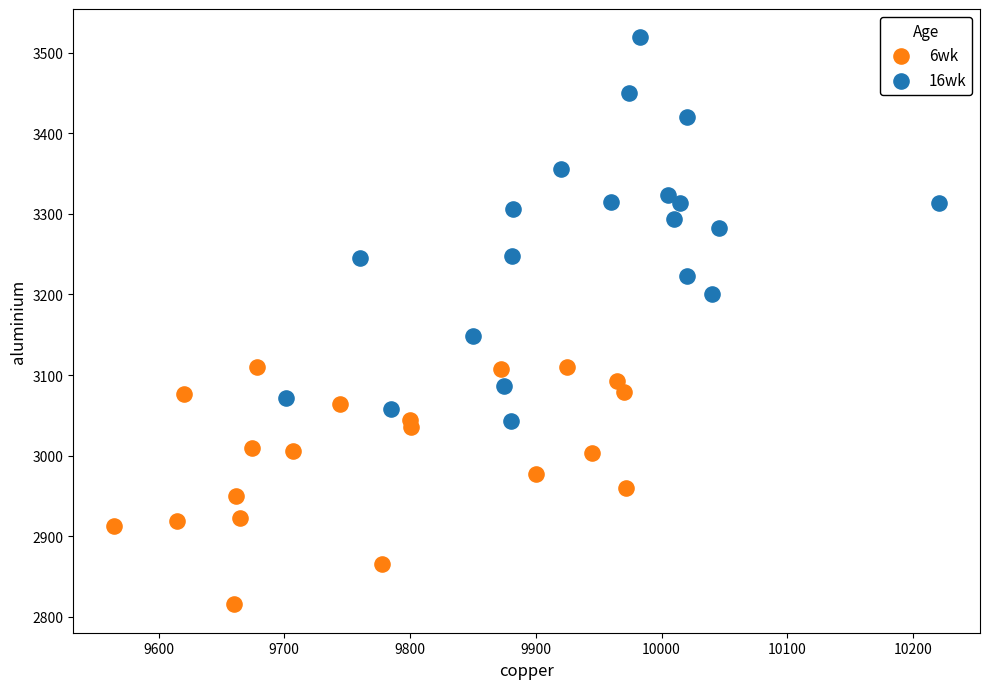

Which series reaches the minimum Y coordinate?

6wk